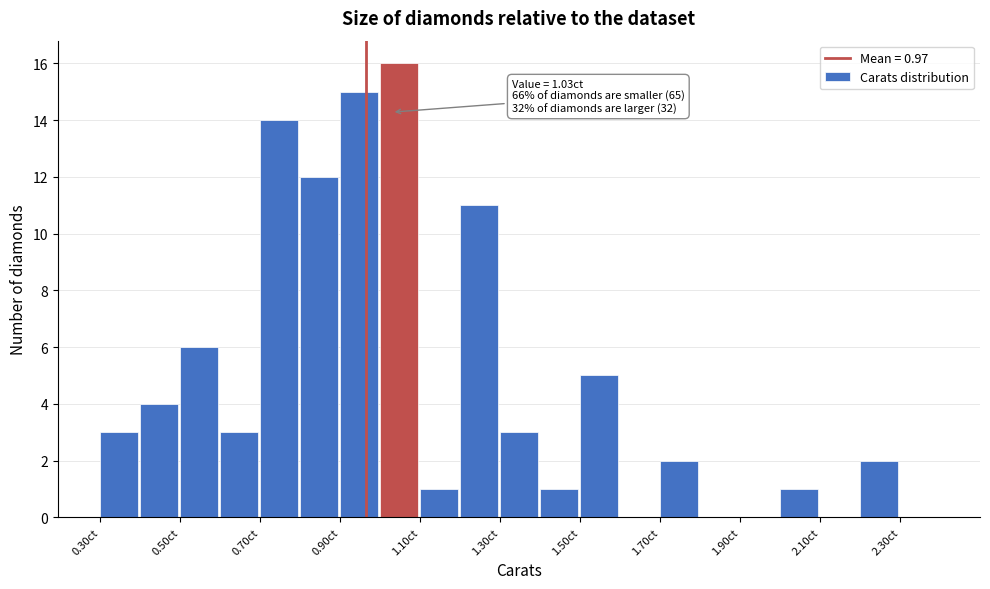

Which range on the x-axis has the tallest bar?

1.0 to 1.1